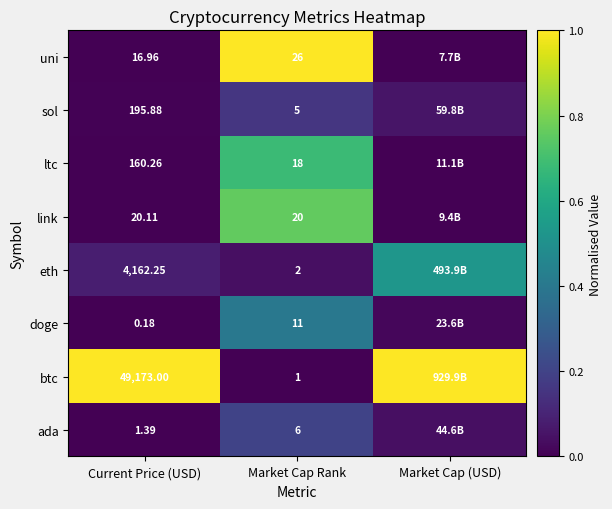

Between Current Price (USD) and Market Cap Rank, which series saw the biggest shift?

btc